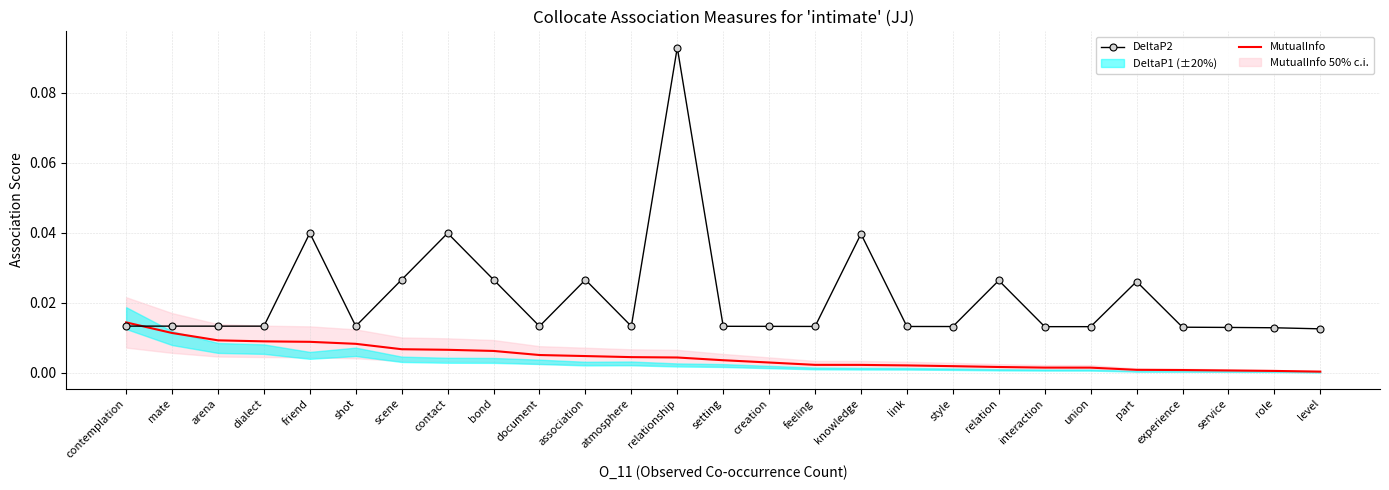

The value of DeltaP2 at role is 0.0. True or false?

False